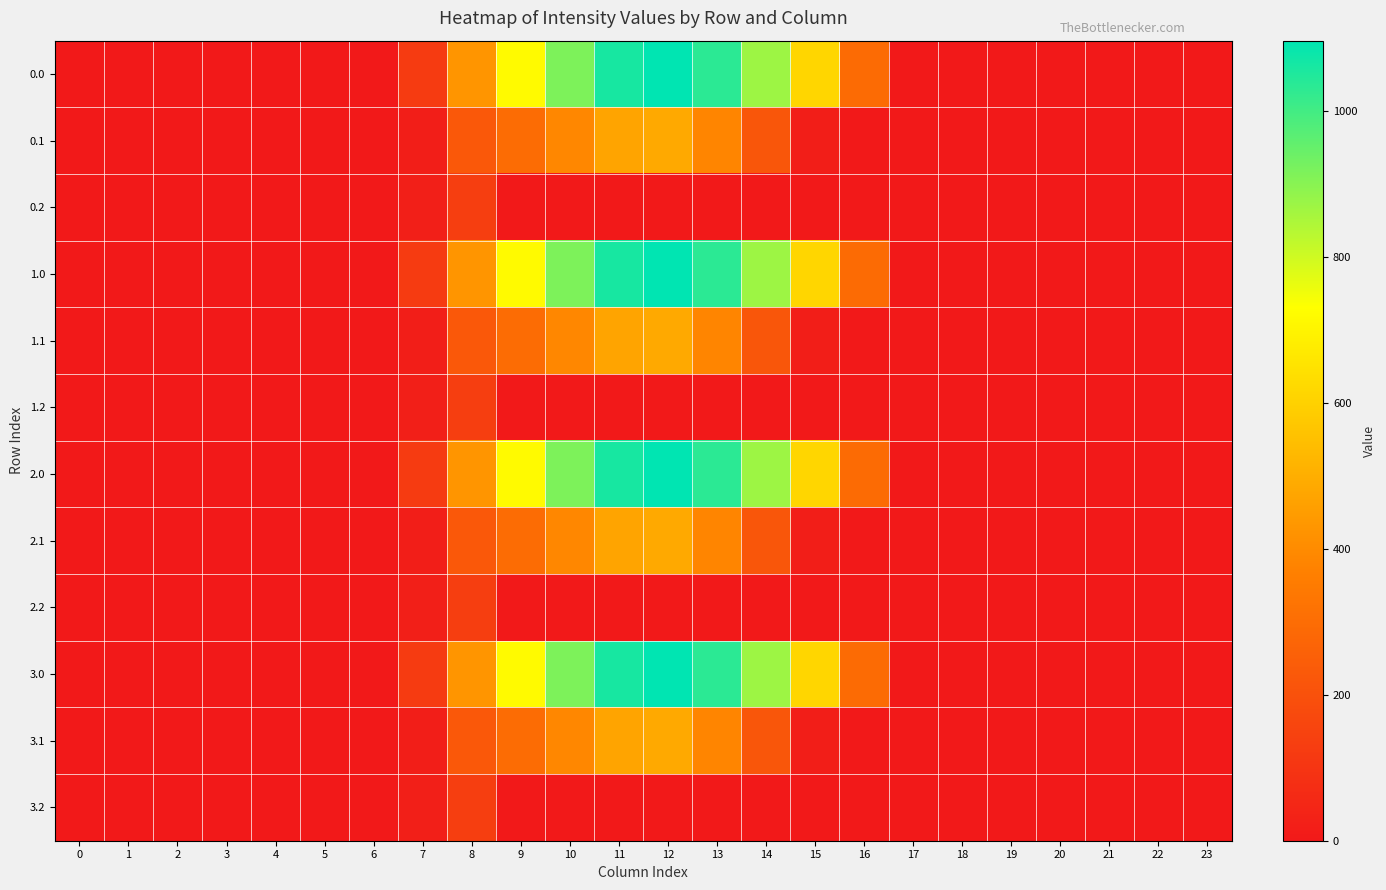

Reading left to right, transcribe all the data shown in this chart.

0.0: 0=0.0	1=0.0	2=0.0	3=0.0	4=0.0	5=0.0	6=0.0	7=120.6	8=430.3	9=716.9	10=916.2	11=1060.3	12=1096.7	13=1032.9	14=870.6	15=615.9	16=294.5	17=0.0	18=0.0	19=0.0	20=0.0	21=0.0	22=0.0	23=0.0
0.1: 0=0.0	1=0.0	2=0.0	3=0.0	4=0.0	5=0.0	6=0.0	7=17.7	8=227.5	9=295.9	10=388.1	11=471.7	12=485.4	13=382.7	14=219.2	15=17.3	16=0.0	17=0.0	18=0.0	19=0.0	20=0.0	21=0.0	22=0.0	23=0.0
0.2: 0=0.0	1=0.0	2=0.0	3=0.0	4=0.0	5=0.0	6=0.0	7=22.3	8=134.2	9=0.0	10=0.0	11=0.0	12=0.0	13=0.0	14=0.0	15=0.0	16=0.0	17=0.0	18=0.0	19=0.0	20=0.0	21=0.0	22=0.0	23=0.0
1.0: 0=0.0	1=0.0	2=0.0	3=0.0	4=0.0	5=0.0	6=0.0	7=120.6	8=430.3	9=716.9	10=916.2	11=1060.3	12=1096.7	13=1032.9	14=870.6	15=615.9	16=294.5	17=0.0	18=0.0	19=0.0	20=0.0	21=0.0	22=0.0	23=0.0
1.1: 0=0.0	1=0.0	2=0.0	3=0.0	4=0.0	5=0.0	6=0.0	7=17.7	8=227.5	9=295.9	10=388.1	11=471.7	12=485.4	13=382.7	14=219.2	15=17.3	16=0.0	17=0.0	18=0.0	19=0.0	20=0.0	21=0.0	22=0.0	23=0.0
1.2: 0=0.0	1=0.0	2=0.0	3=0.0	4=0.0	5=0.0	6=0.0	7=22.3	8=134.2	9=0.0	10=0.0	11=0.0	12=0.0	13=0.0	14=0.0	15=0.0	16=0.0	17=0.0	18=0.0	19=0.0	20=0.0	21=0.0	22=0.0	23=0.0
2.0: 0=0.0	1=0.0	2=0.0	3=0.0	4=0.0	5=0.0	6=0.0	7=120.6	8=430.3	9=716.9	10=916.2	11=1060.3	12=1096.7	13=1032.9	14=870.6	15=615.9	16=294.5	17=0.0	18=0.0	19=0.0	20=0.0	21=0.0	22=0.0	23=0.0
2.1: 0=0.0	1=0.0	2=0.0	3=0.0	4=0.0	5=0.0	6=0.0	7=17.7	8=227.5	9=295.9	10=388.1	11=471.7	12=485.4	13=382.7	14=219.2	15=17.3	16=0.0	17=0.0	18=0.0	19=0.0	20=0.0	21=0.0	22=0.0	23=0.0
2.2: 0=0.0	1=0.0	2=0.0	3=0.0	4=0.0	5=0.0	6=0.0	7=22.3	8=134.2	9=0.0	10=0.0	11=0.0	12=0.0	13=0.0	14=0.0	15=0.0	16=0.0	17=0.0	18=0.0	19=0.0	20=0.0	21=0.0	22=0.0	23=0.0
3.0: 0=0.0	1=0.0	2=0.0	3=0.0	4=0.0	5=0.0	6=0.0	7=120.6	8=430.3	9=716.9	10=916.2	11=1060.3	12=1096.7	13=1032.9	14=870.6	15=615.9	16=294.5	17=0.0	18=0.0	19=0.0	20=0.0	21=0.0	22=0.0	23=0.0
3.1: 0=0.0	1=0.0	2=0.0	3=0.0	4=0.0	5=0.0	6=0.0	7=17.7	8=227.5	9=295.9	10=388.1	11=471.7	12=485.4	13=382.7	14=219.2	15=17.3	16=0.0	17=0.0	18=0.0	19=0.0	20=0.0	21=0.0	22=0.0	23=0.0
3.2: 0=0.0	1=0.0	2=0.0	3=0.0	4=0.0	5=0.0	6=0.0	7=22.3	8=134.2	9=0.0	10=0.0	11=0.0	12=0.0	13=0.0	14=0.0	15=0.0	16=0.0	17=0.0	18=0.0	19=0.0	20=0.0	21=0.0	22=0.0	23=0.0